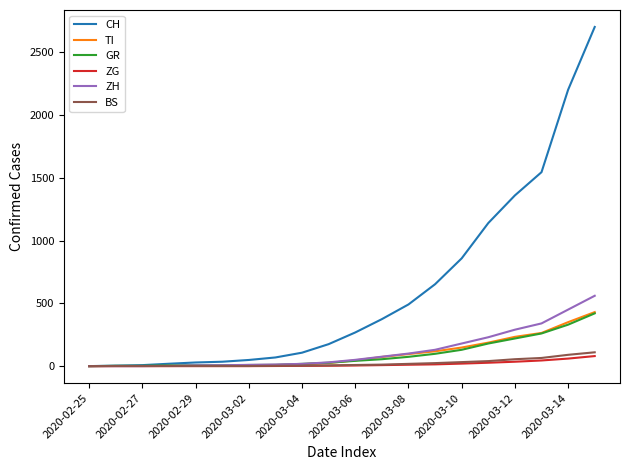

At how many categories does at least one series exceed 2663?

1